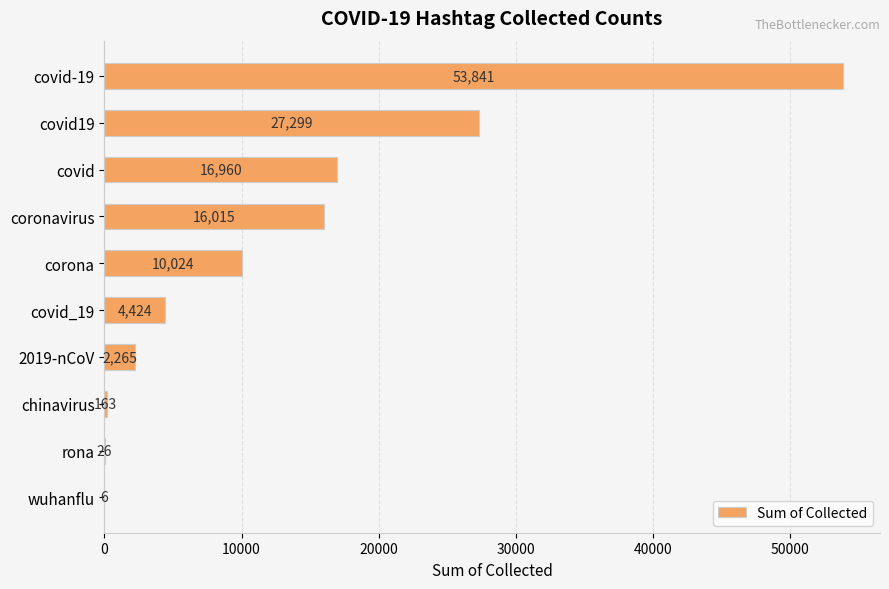

Which has a higher value, covid_19 or wuhanflu?

covid_19